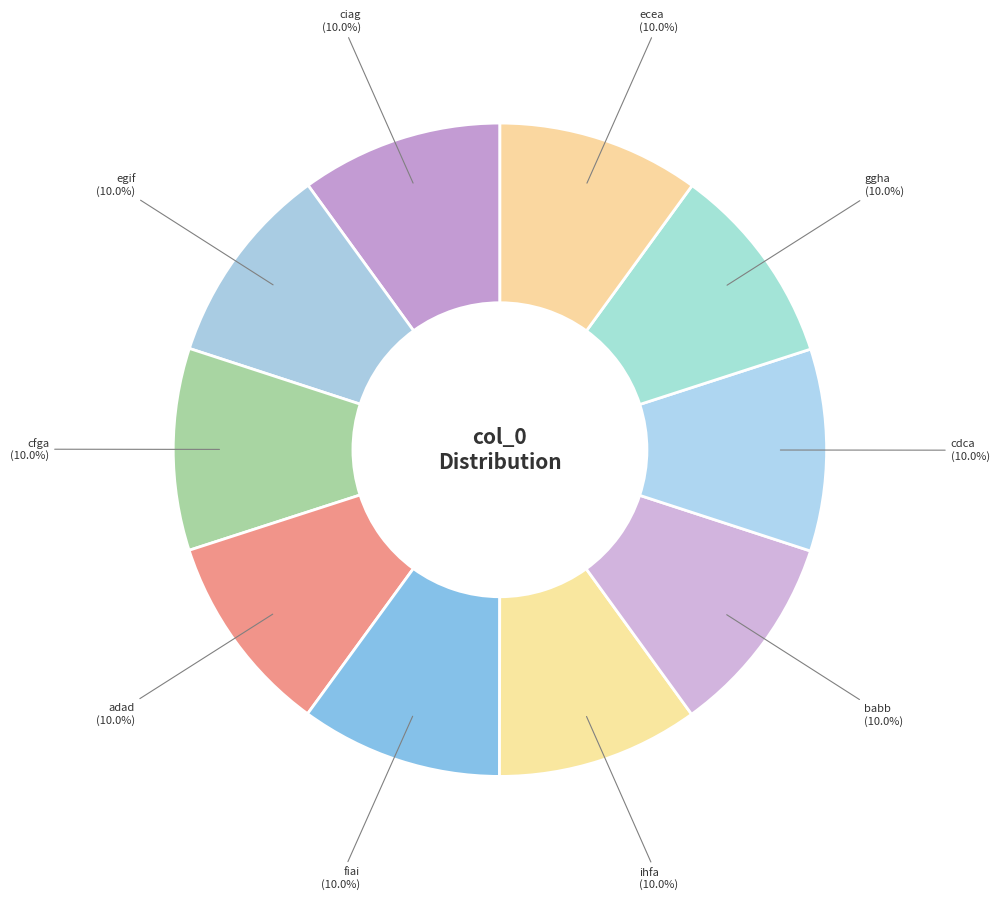

Do ciag and fiai together represent more than half of the pie?

No